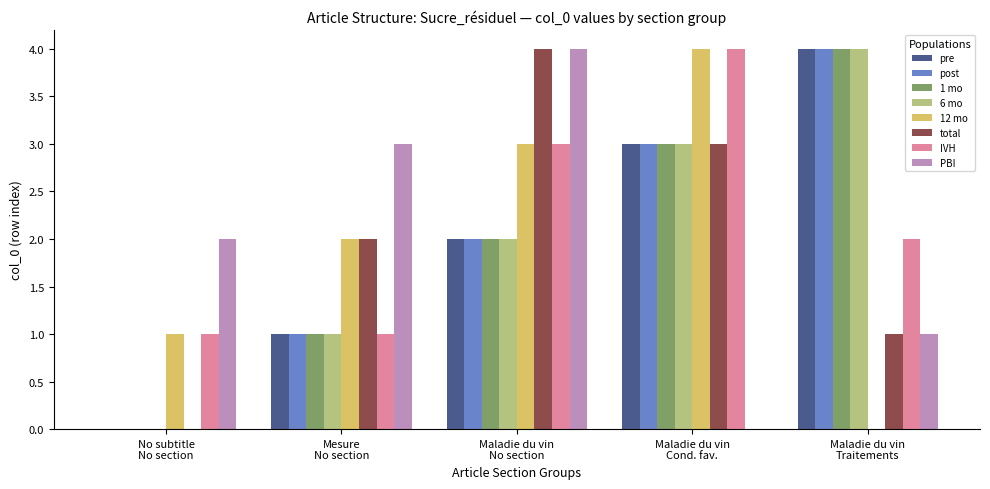

At which label is 6 mo closest to 2?

Maladie du vin
No section